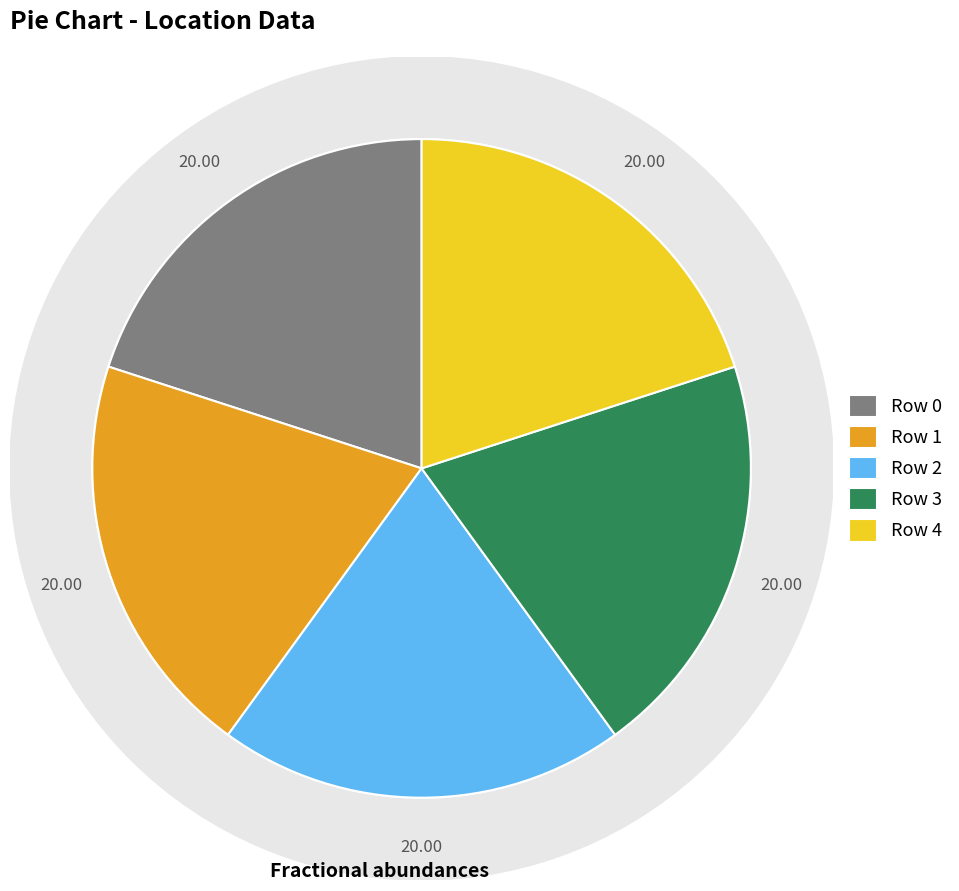

Count the number of slices in the pie.

5